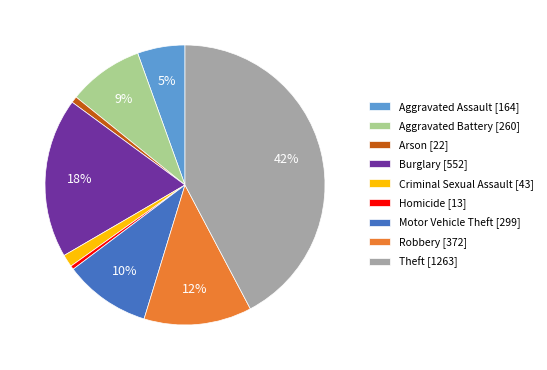

To the nearest percent, what is the average slice percentage?

11%